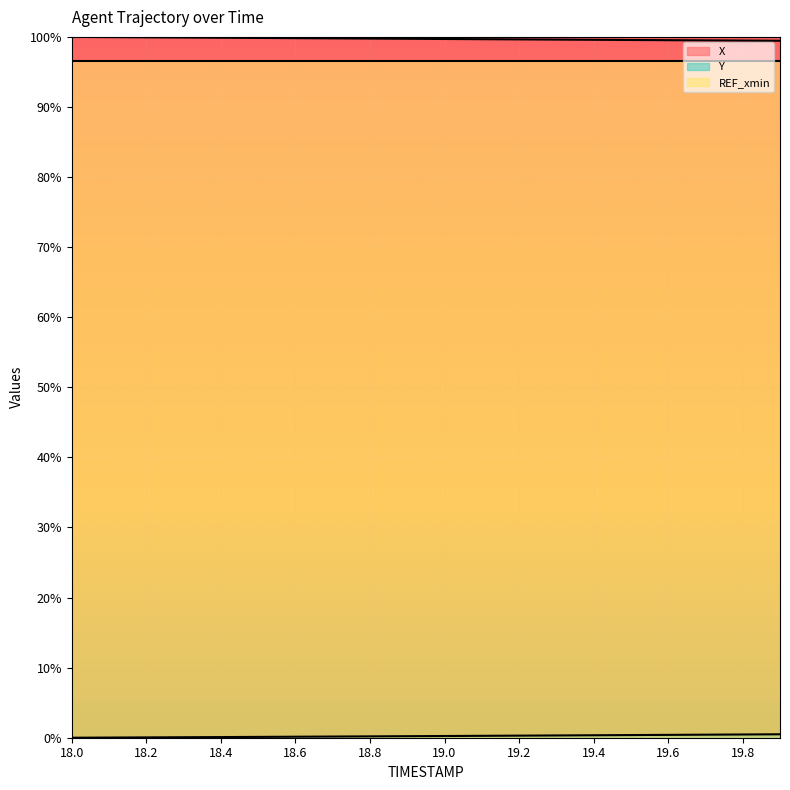

What is the highest value of the X series?

100.0